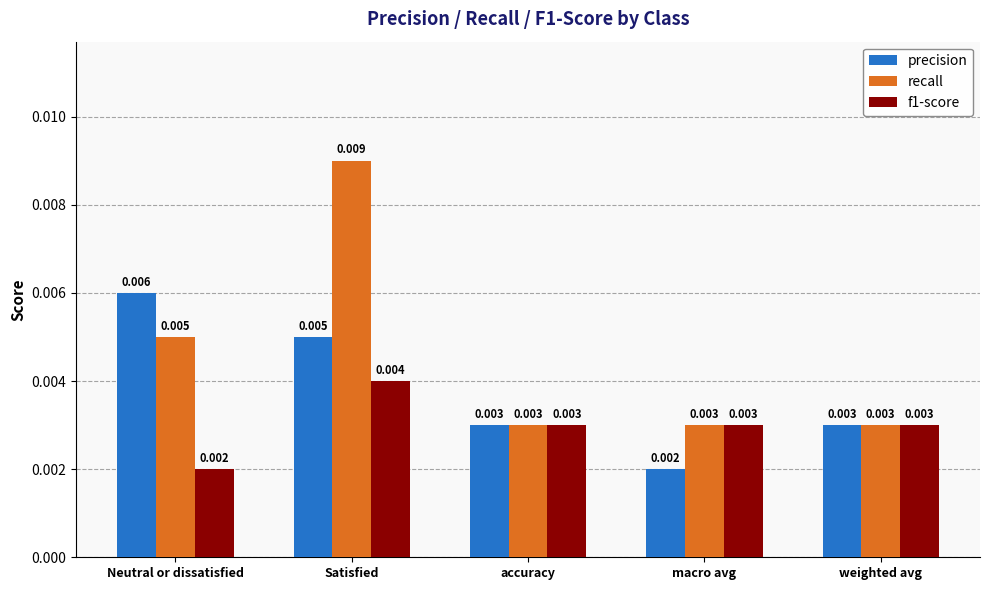

Which label corresponds to the largest value in the chart?

Satisfied